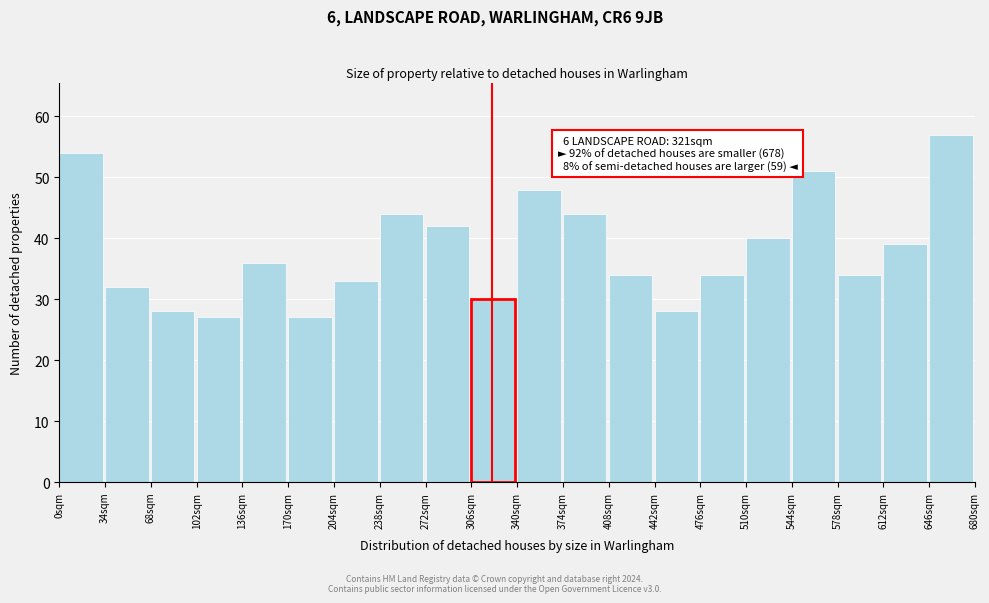

Which range on the x-axis has the tallest bar?

646 to 680